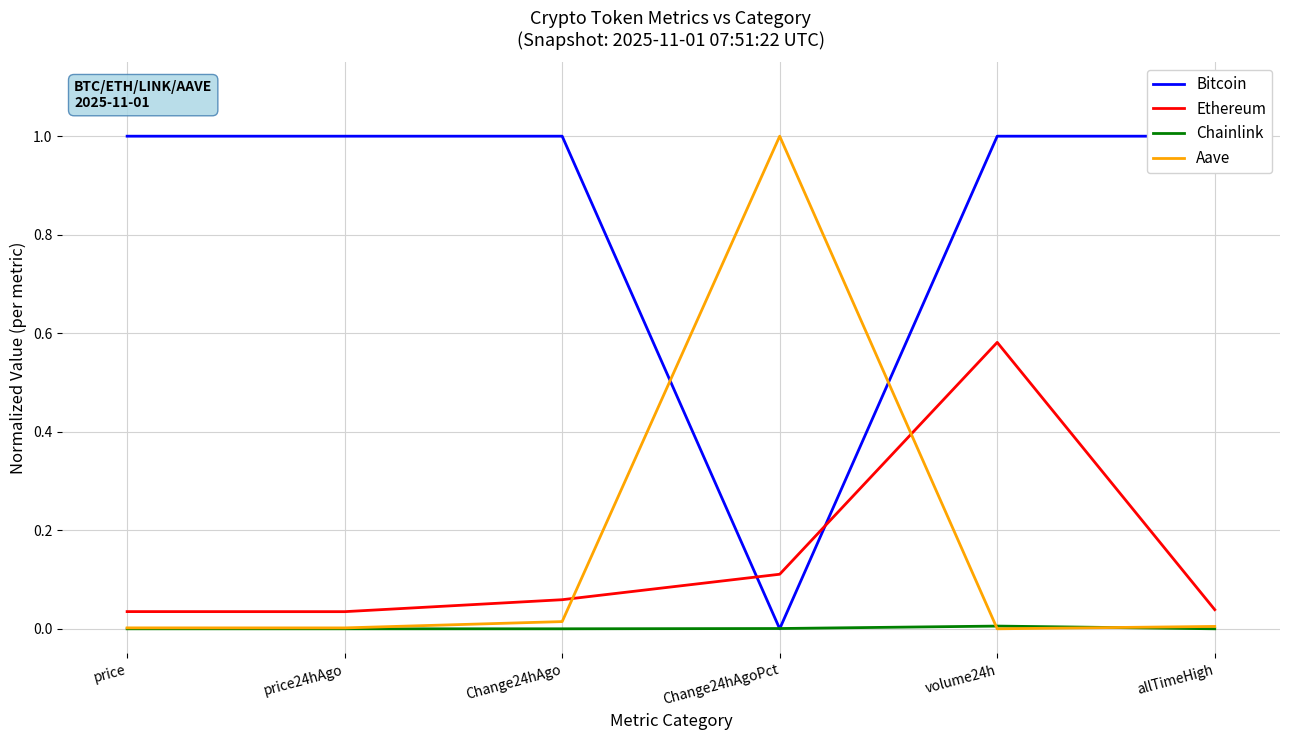

At which category does Chainlink reach its first local peak?

volume24h